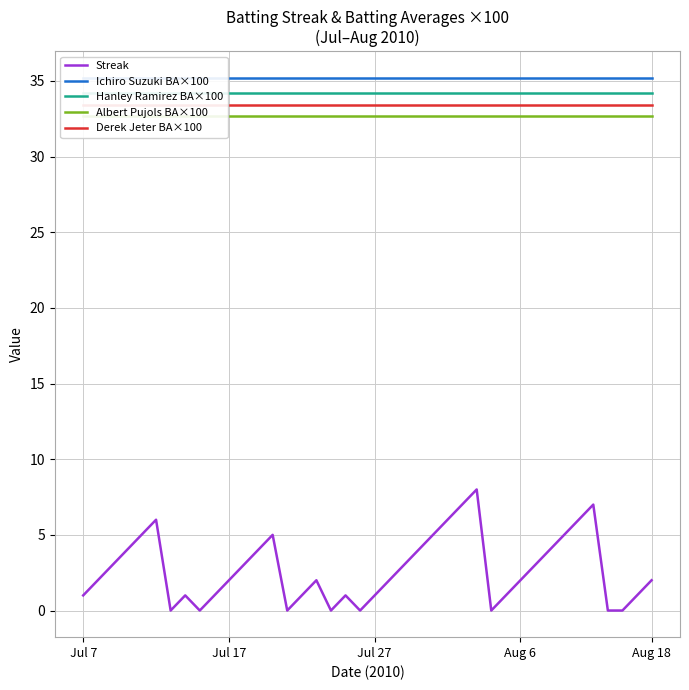

What is the lowest value of the Ichiro Suzuki BA×100 series?

35.2